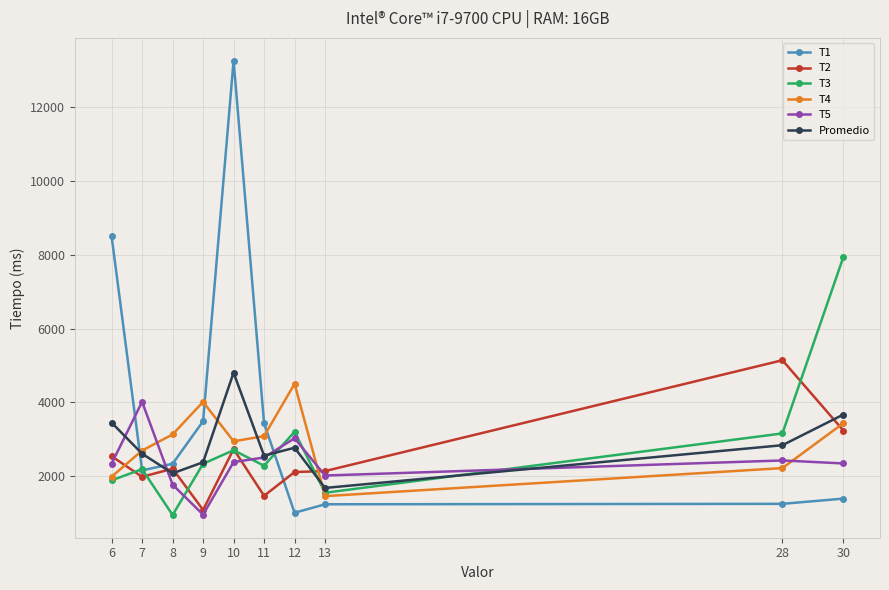

What is the spread (max minus min) of values at 10?

10894.0